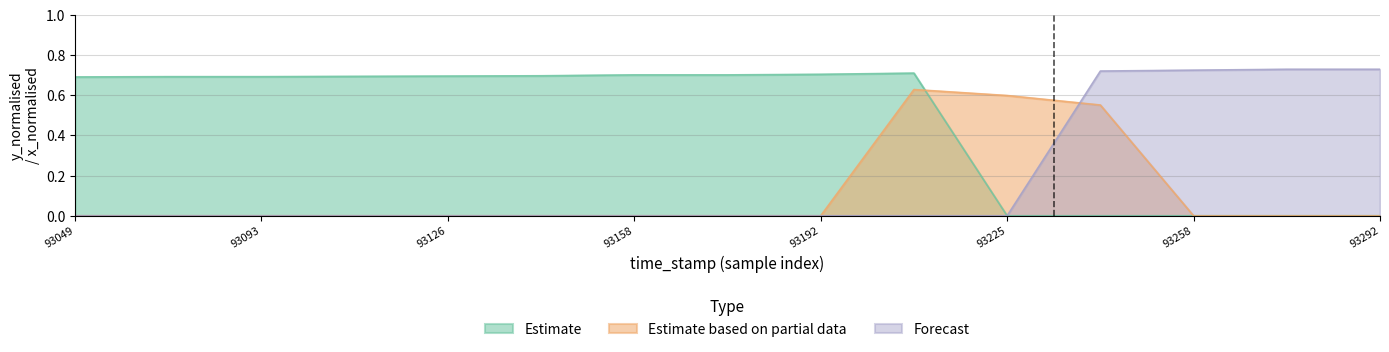

True or false: Estimate based on partial data and Estimate cross at least once.

True